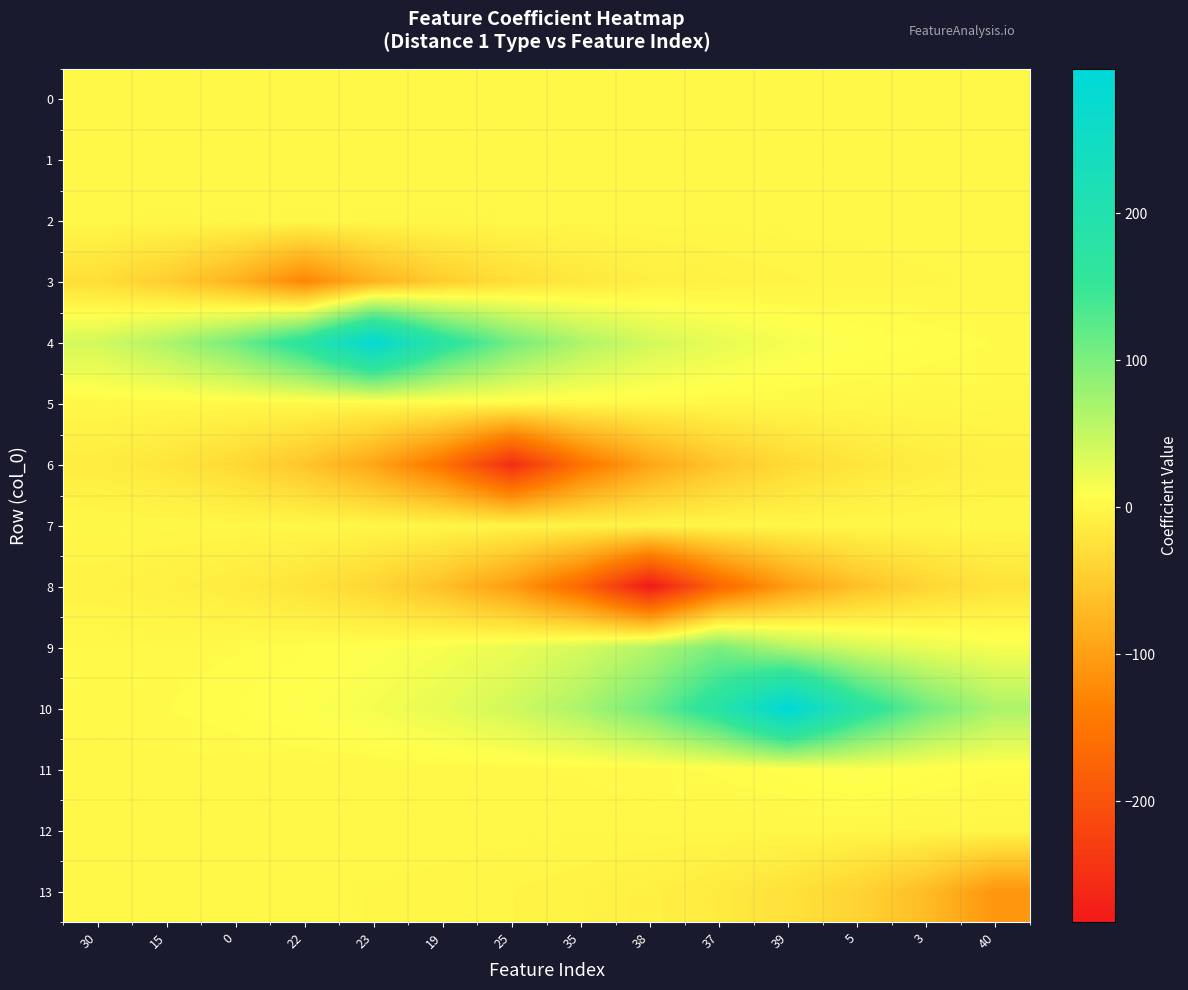

What is the total value across all series at 30?

-4.7